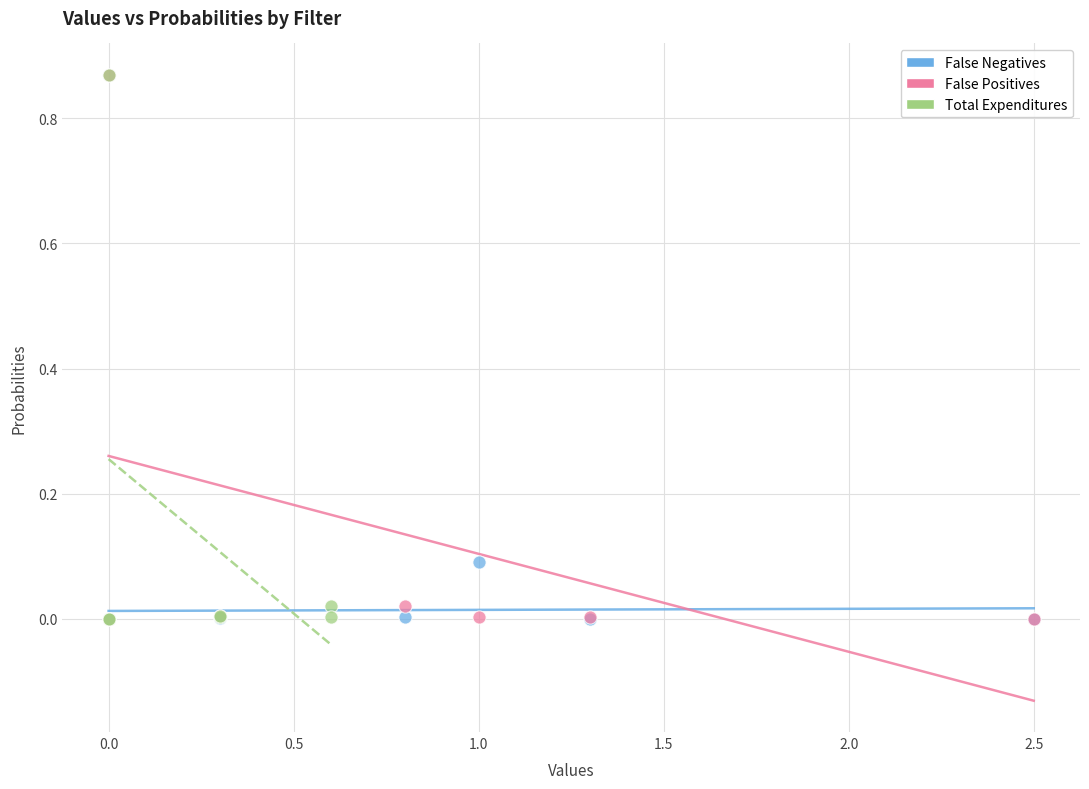

What are all the series names shown in the legend?

False Negatives, False Positives, Total Expenditures